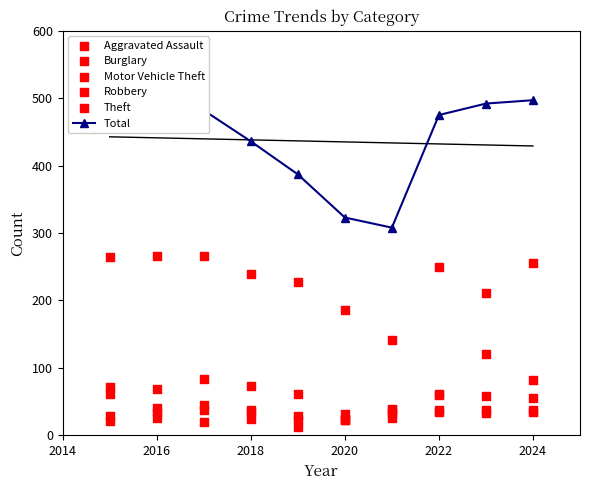

What are all the series names shown in the legend?

Total, Aggravated Assault, Burglary, Motor Vehicle Theft, Robbery, Theft